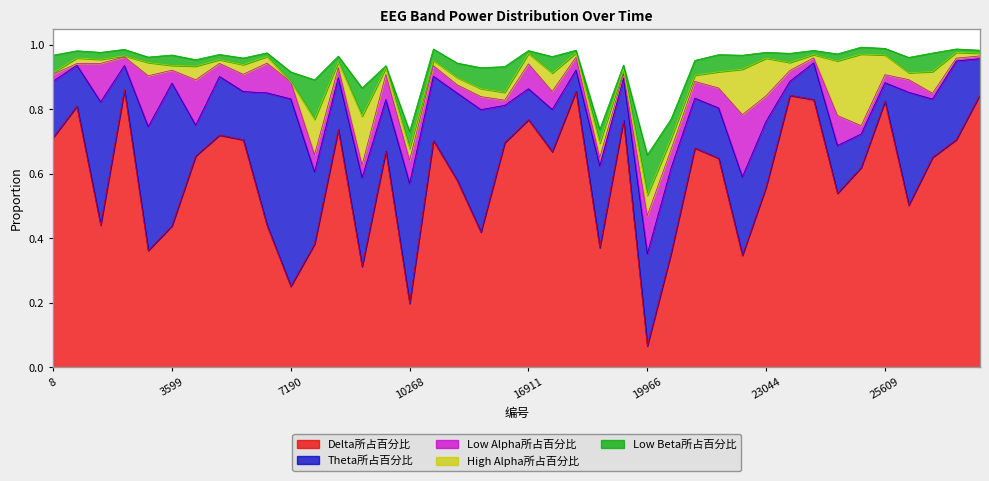

True or false: High Alpha所占百分比 and Delta所占百分比 cross at least once.

False